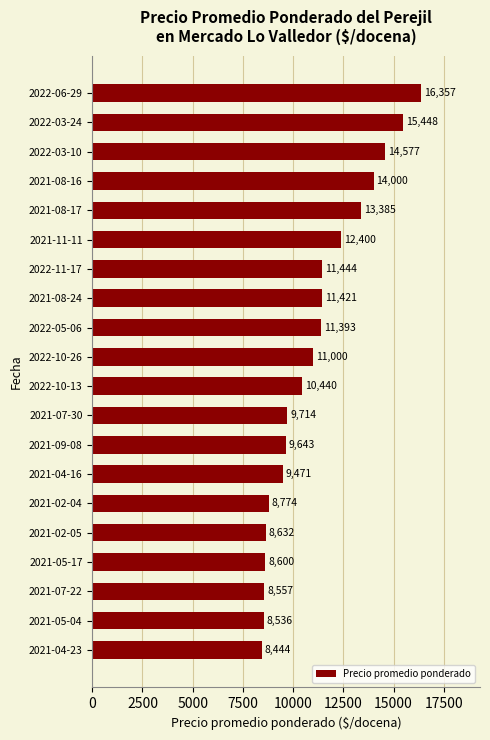

What is the difference between the maximum and minimum values?

7913